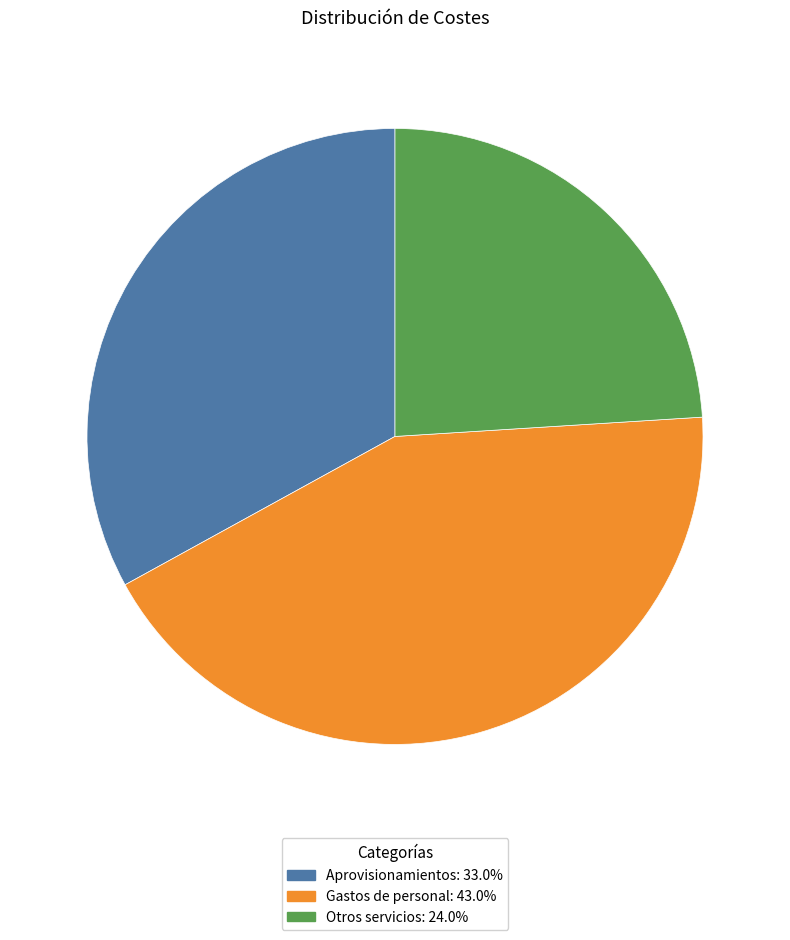

Do Aprovisionamientos and Otros servicios together represent more than half of the pie?

Yes